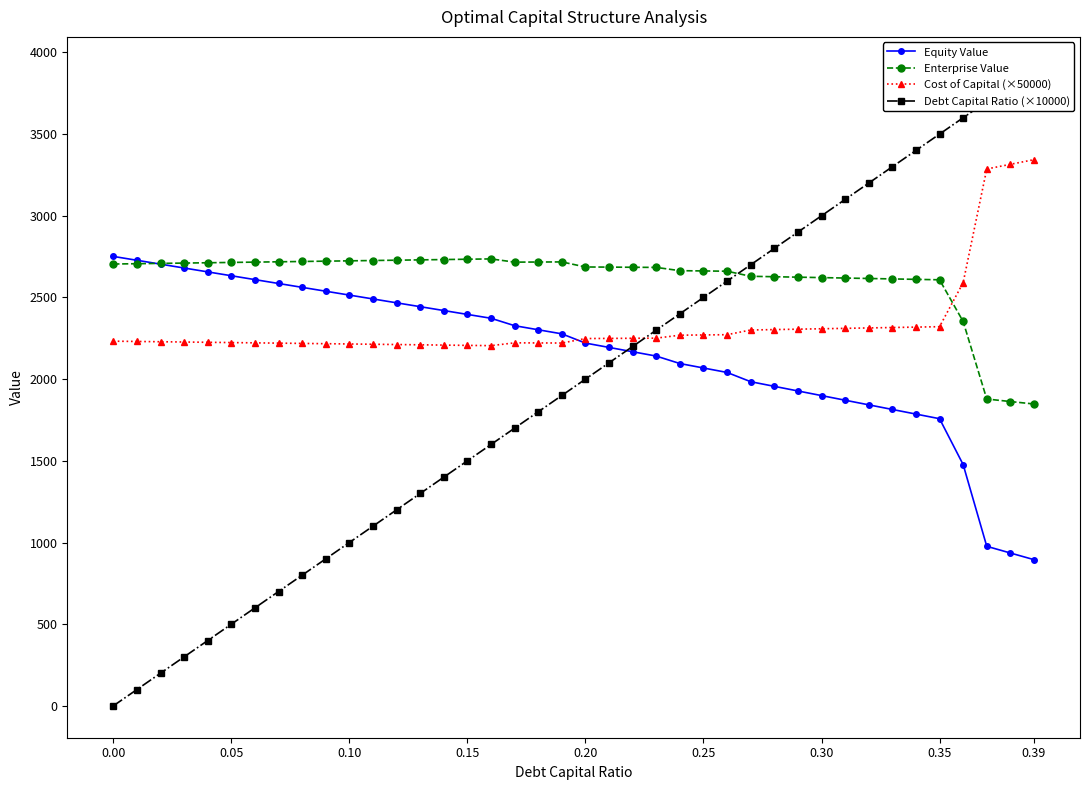

True or false: Enterprise Value has more than 1 interior local peaks.

True